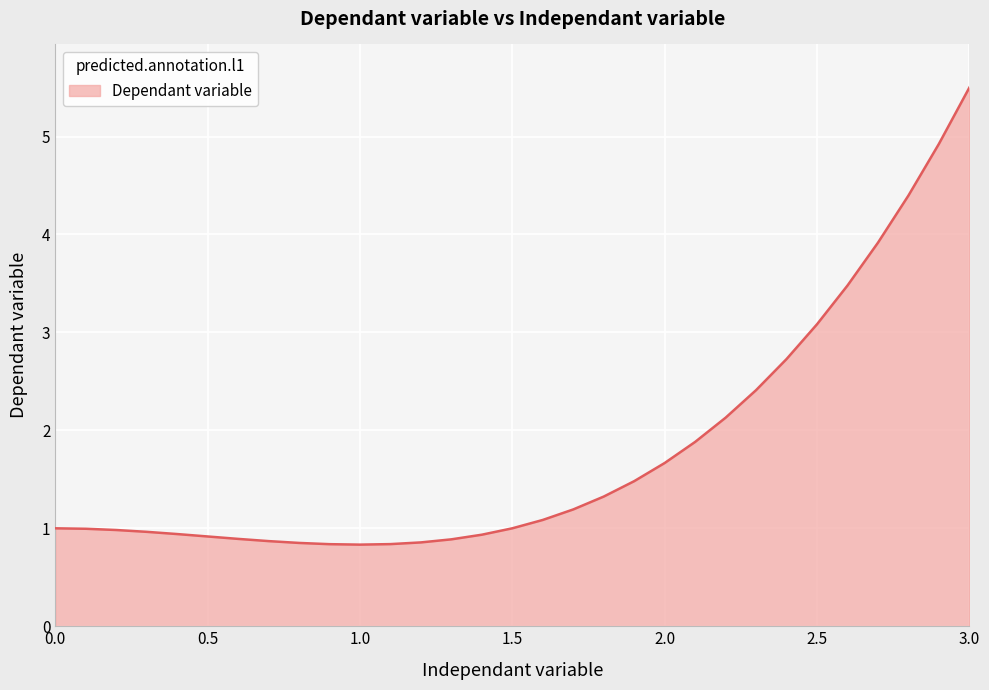

What is the maximum value shown in the chart?

5.5